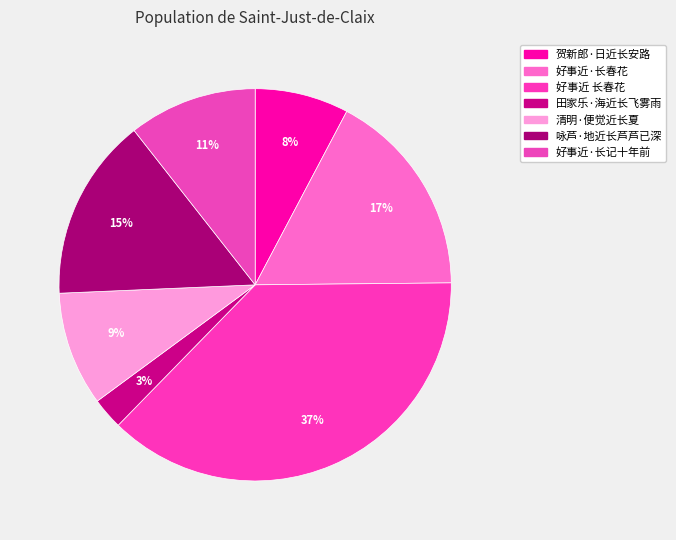

To the nearest percent, what is the combined percentage of 咏芦·地近长芦芦已深 and 好事近·长春花?

32%